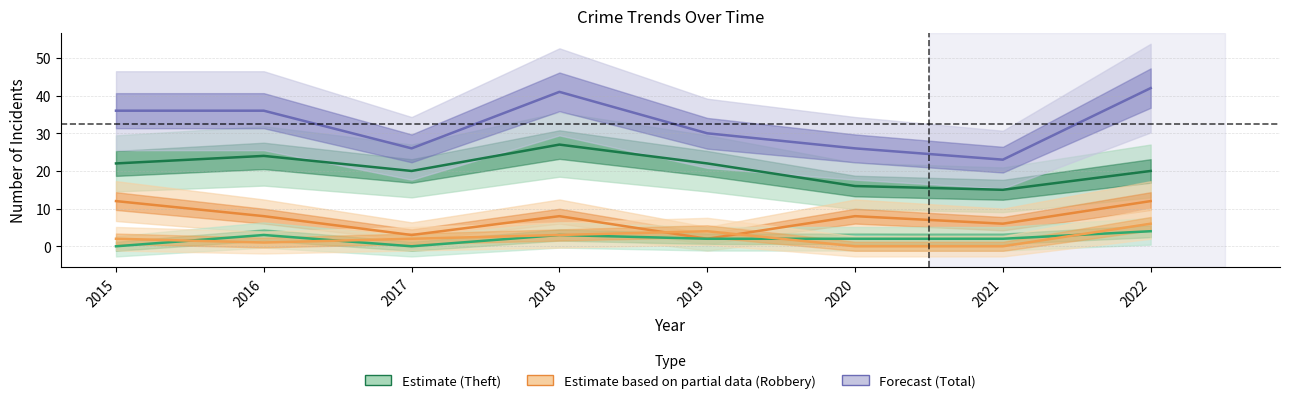

What is the value of the Robbery point at the 7th from the left?

6